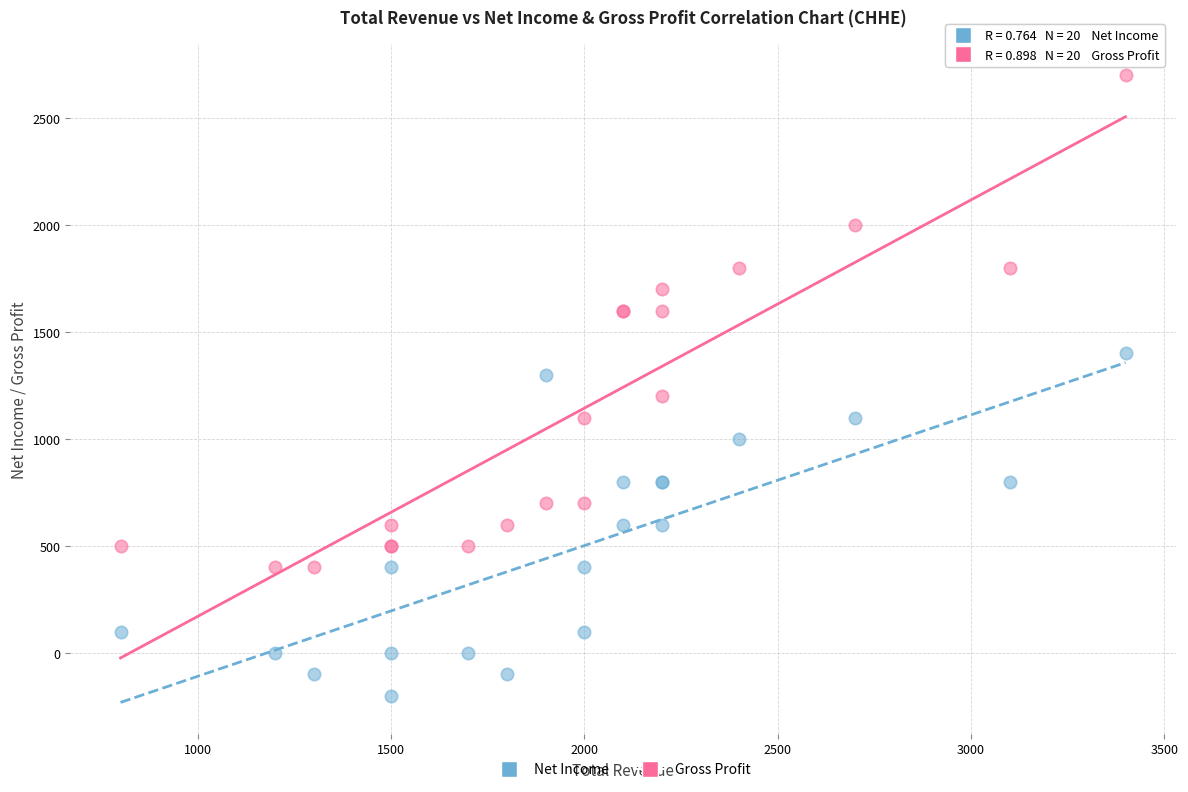

Which series reaches the minimum Y coordinate?

Net Income